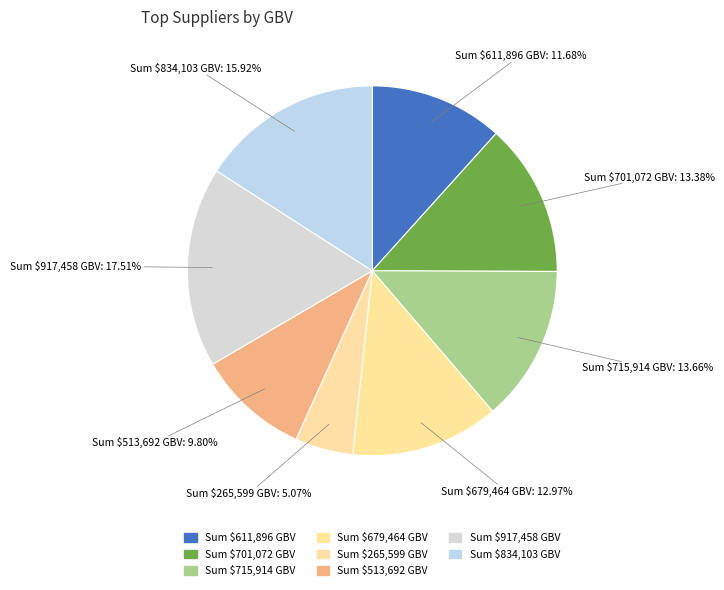

Count the number of slices in the pie.

8